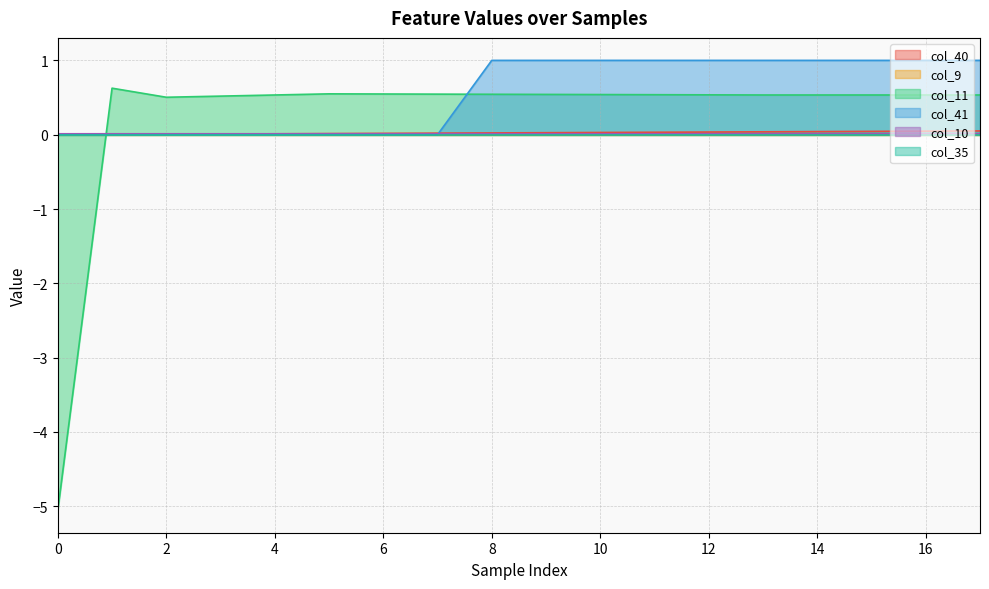

Between which two adjacent categories do col_41 and col_40 first intersect?

7 and 8